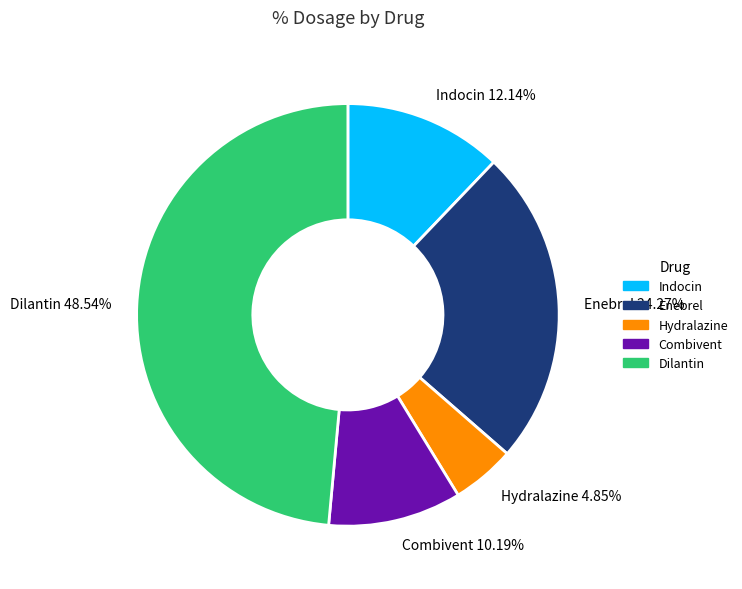

What is the smallest slice in the pie chart?

Hydralazine